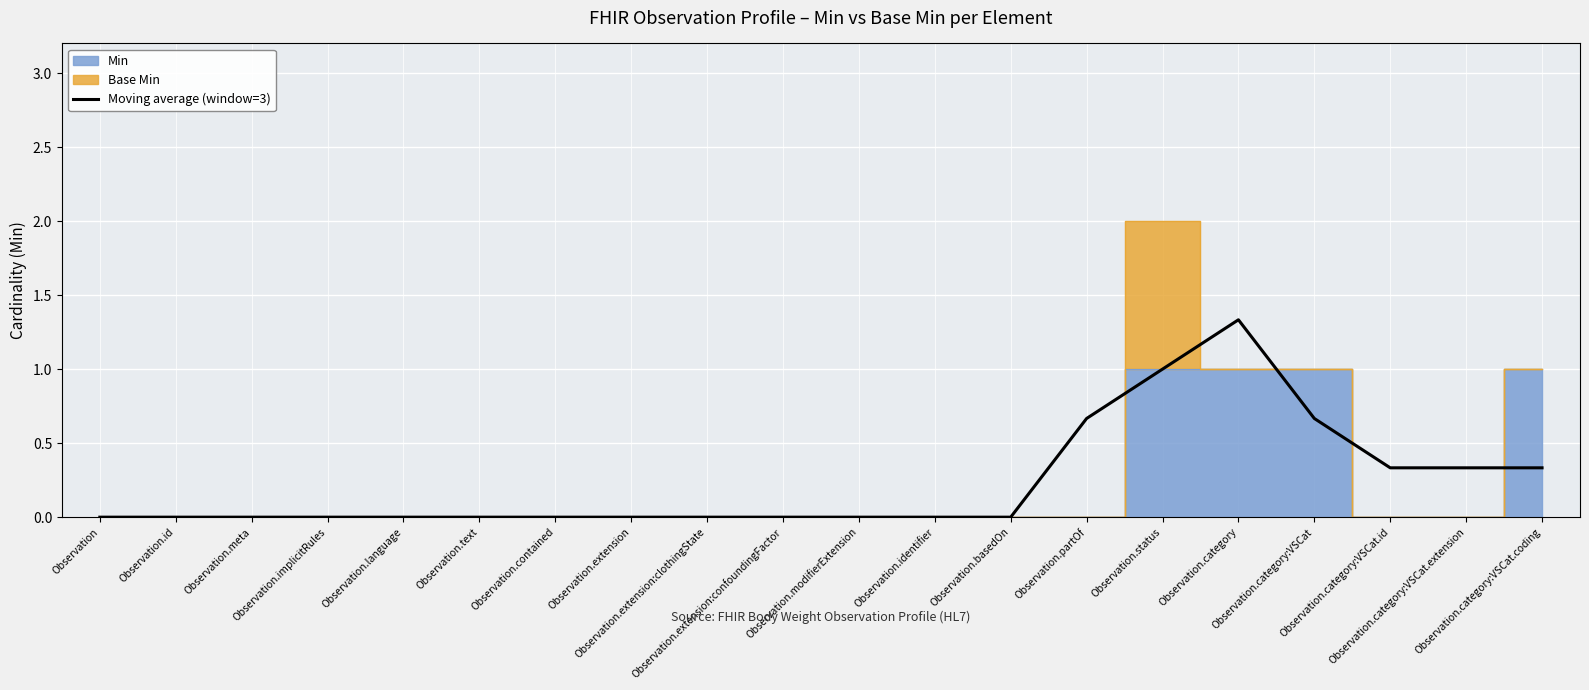

Is it true that the value at Observation.language is 0.5?

False